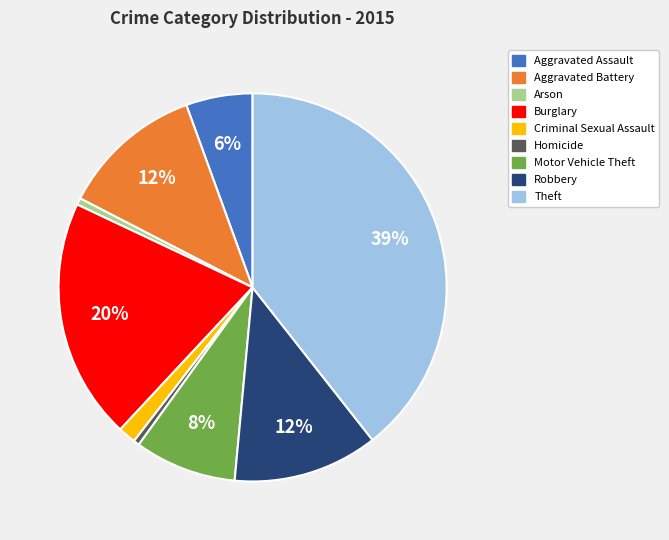

Which has a higher value, Aggravated Battery or Aggravated Assault?

Aggravated Battery